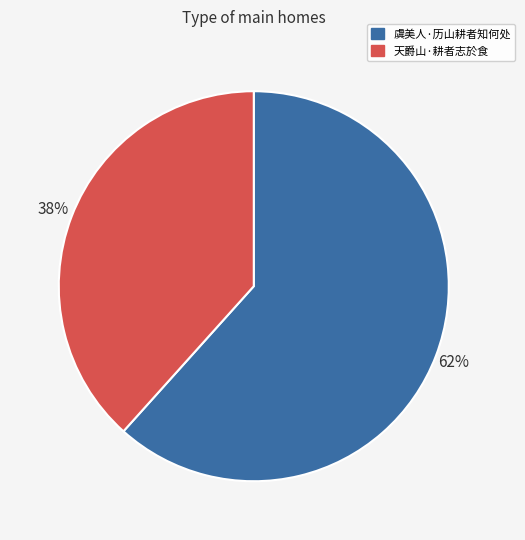

Which has a higher value, 虞美人·历山耕者知何处 or 天爵山·耕者志於食?

虞美人·历山耕者知何处